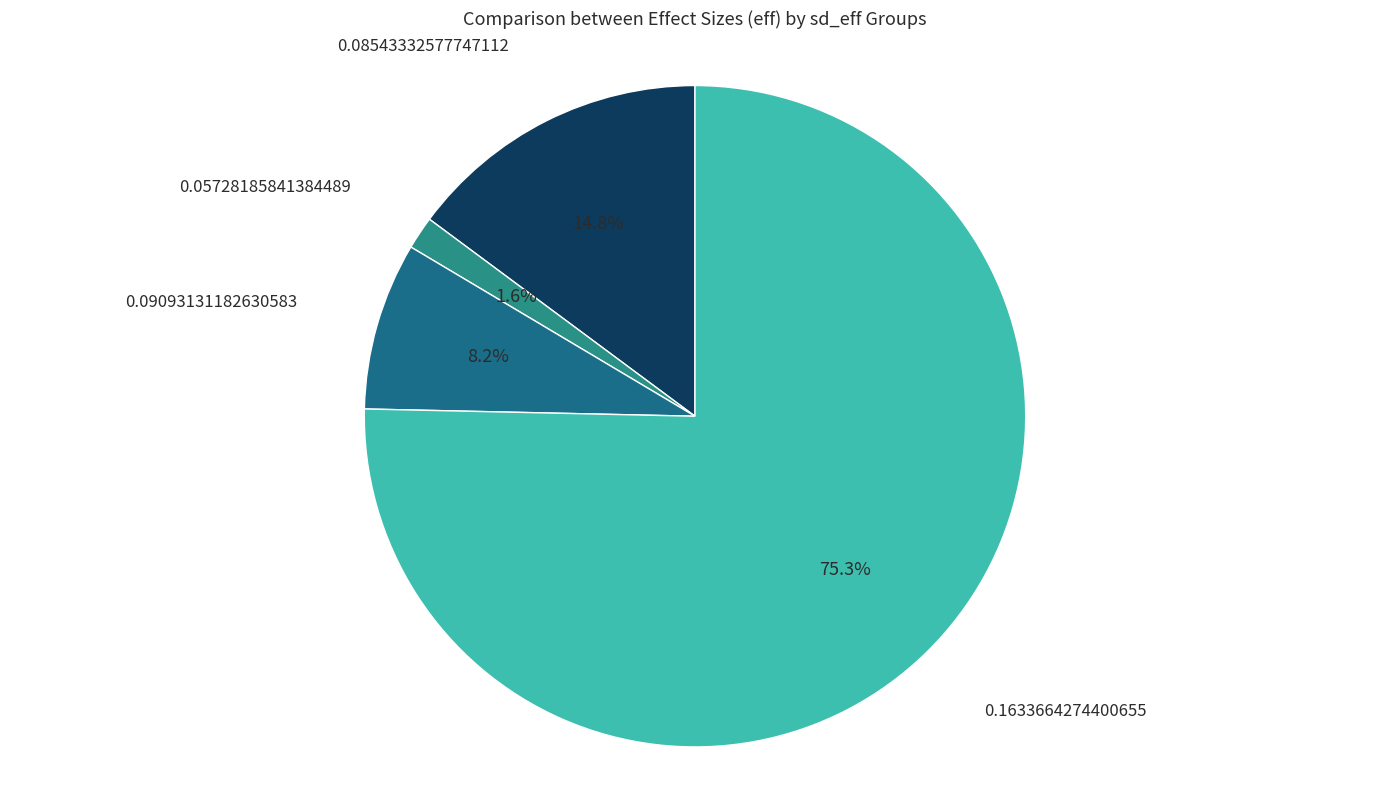

What percentage is the 0.09093131182630583 slice, to the nearest percent?

8%